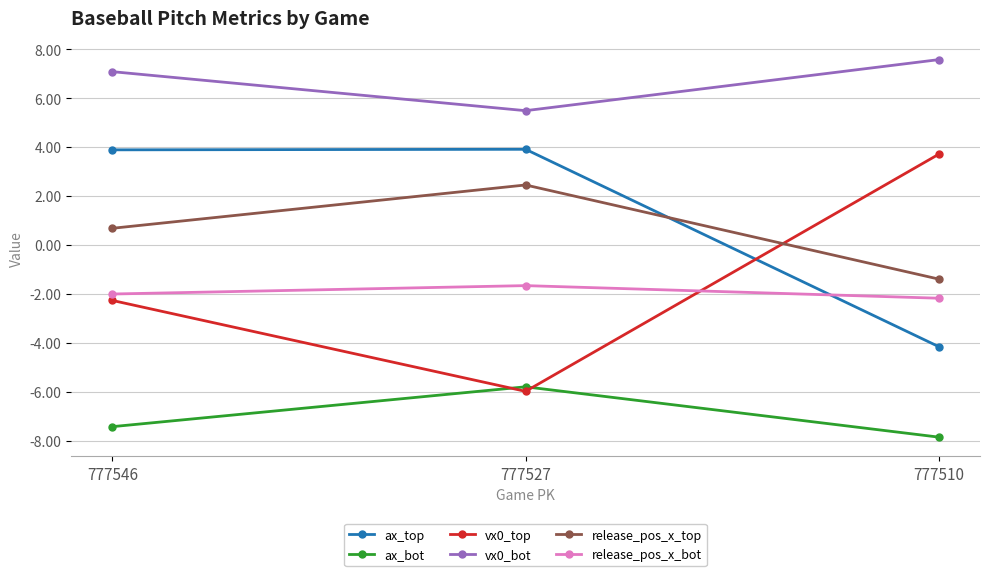

How many values in the ax_bot series are below -7?

2